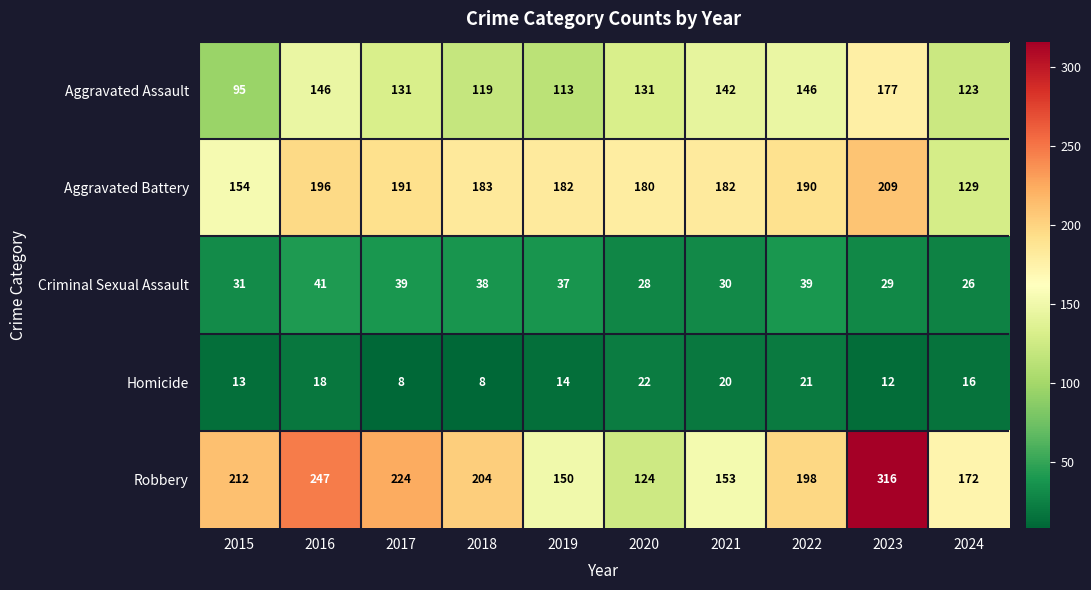

Is it true that Aggravated Battery equals 196 at 2016?

True